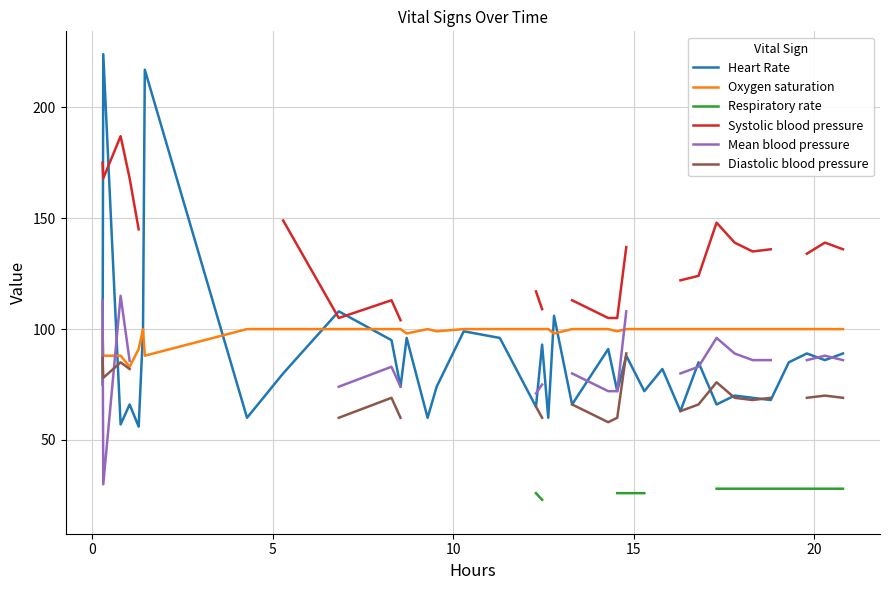

How many data points does each series have?

37